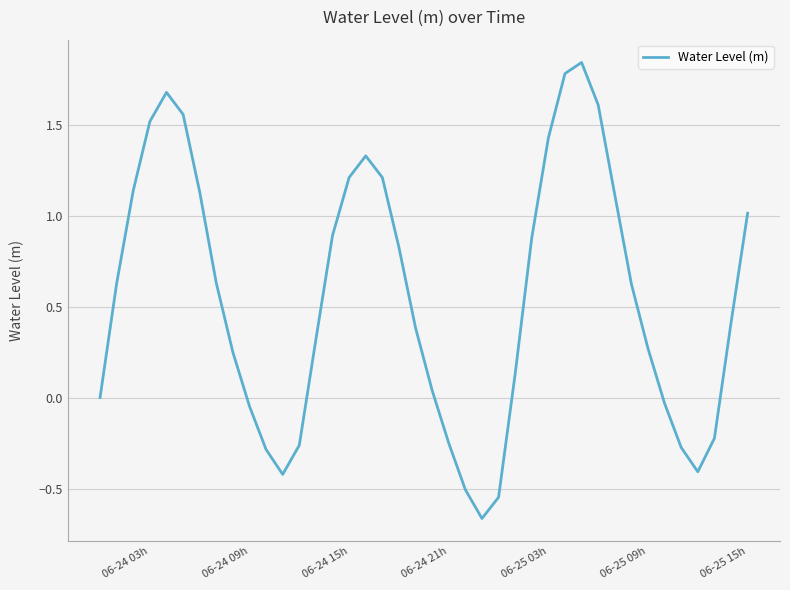

What is the difference between the maximum and minimum values?

2.5